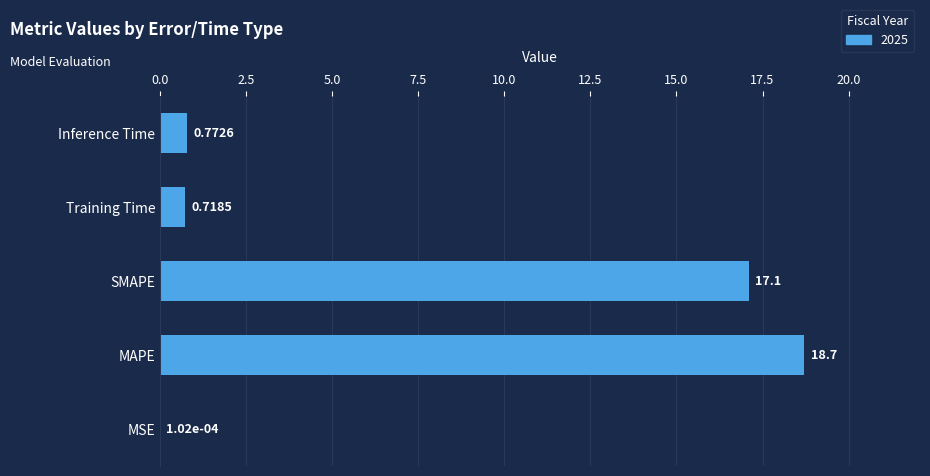

What is the sum of all values?

37.3